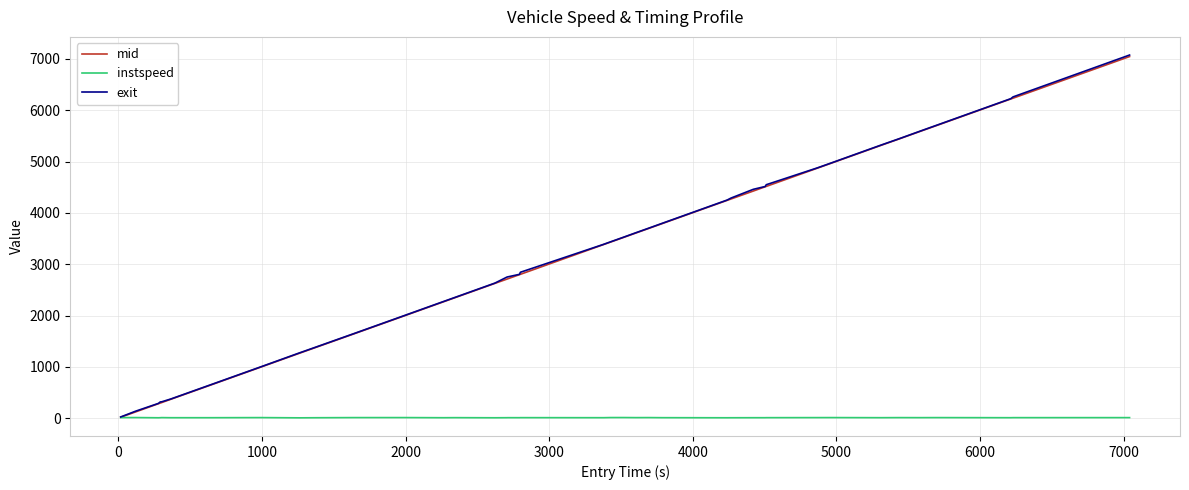

What is the highest value of the mid series?

7044.1